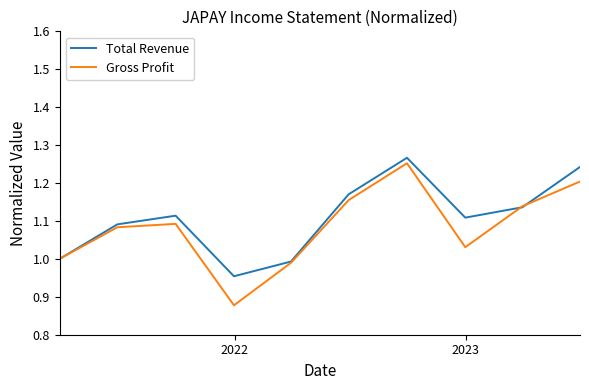

Which series ends up on top after the final intersection of Total Revenue and Gross Profit?

Total Revenue